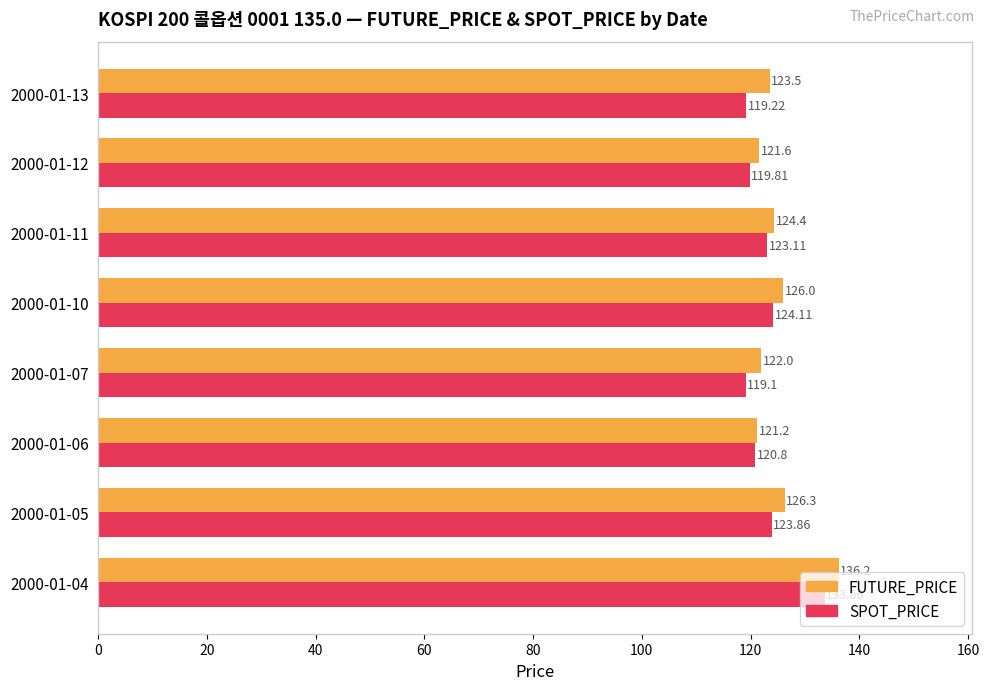

List the series in order of their peak value, lowest first.

SPOT_PRICE, FUTURE_PRICE